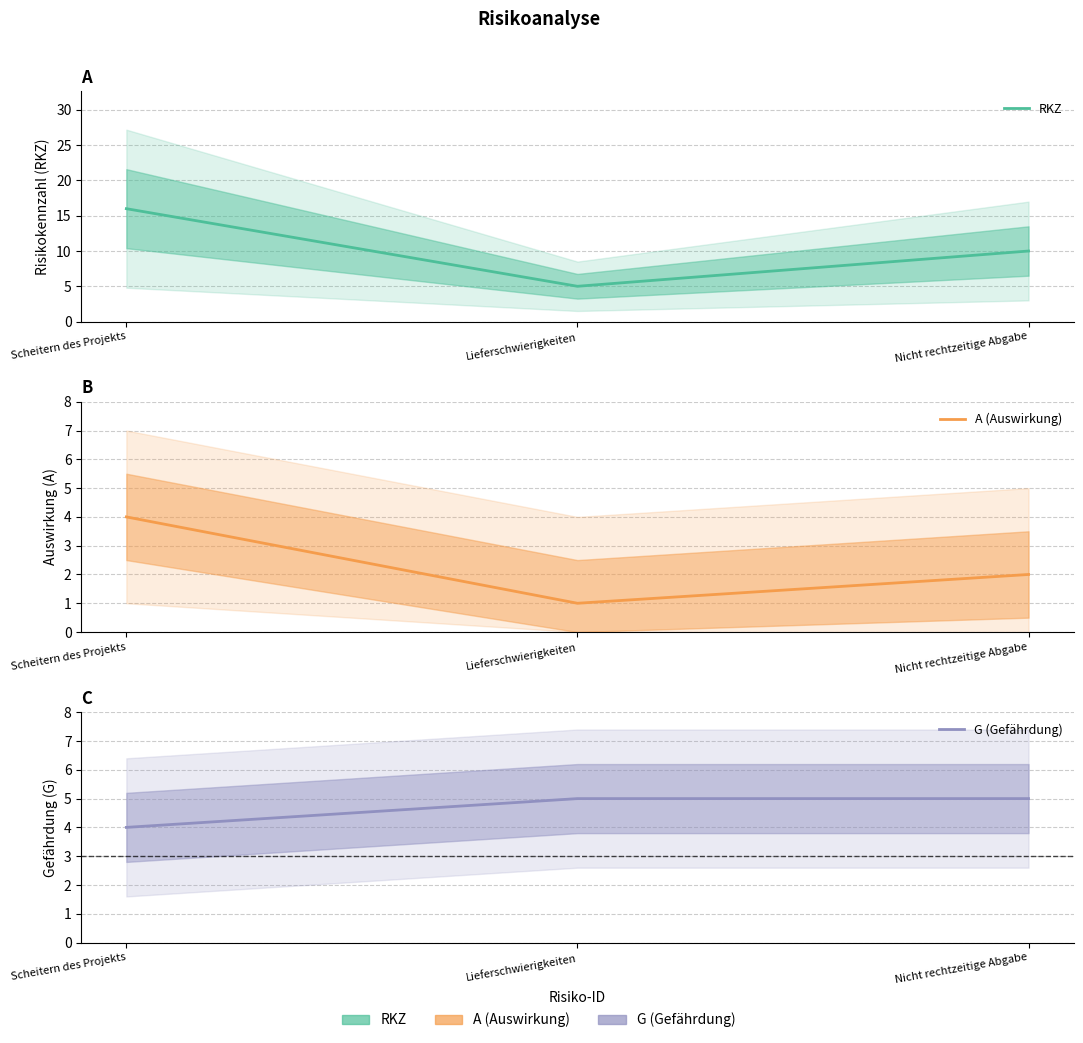

At how many categories does at least one series exceed 8?

2